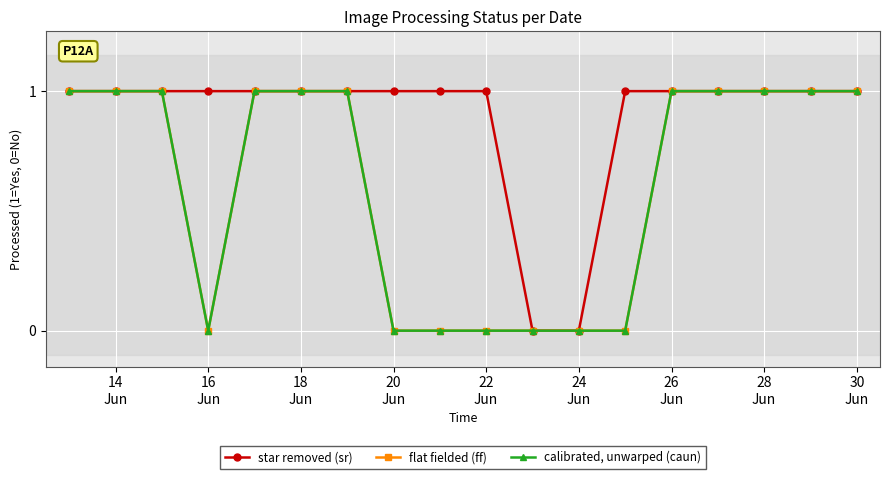

Is this an area chart (filled region under the line)?

No